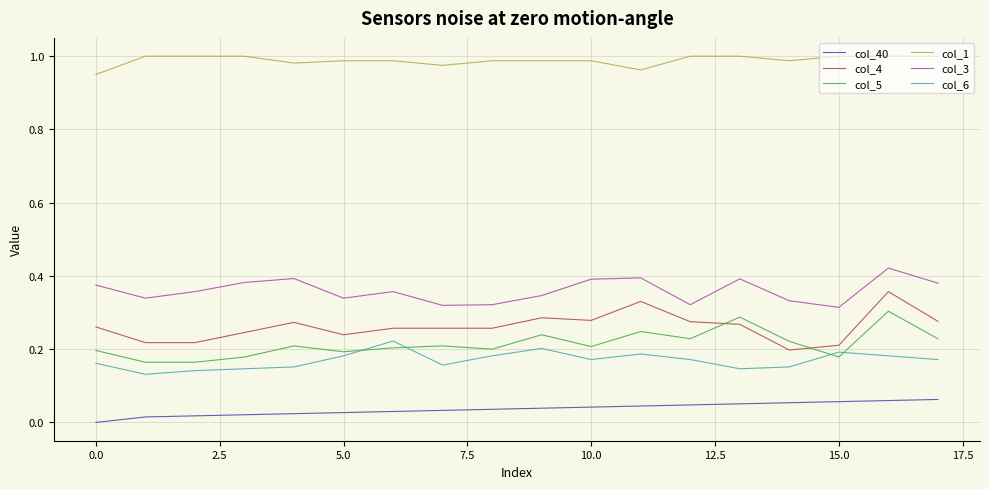

How many intersections are there between col_4 and col_5?

2